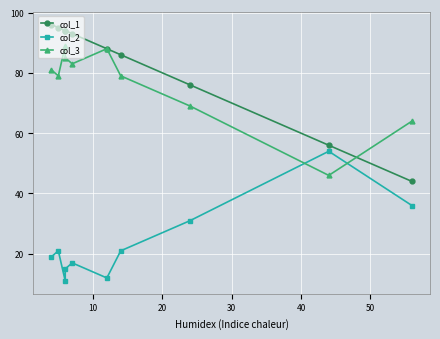

What is the value of the col_2 point at the 2nd from the left?

21